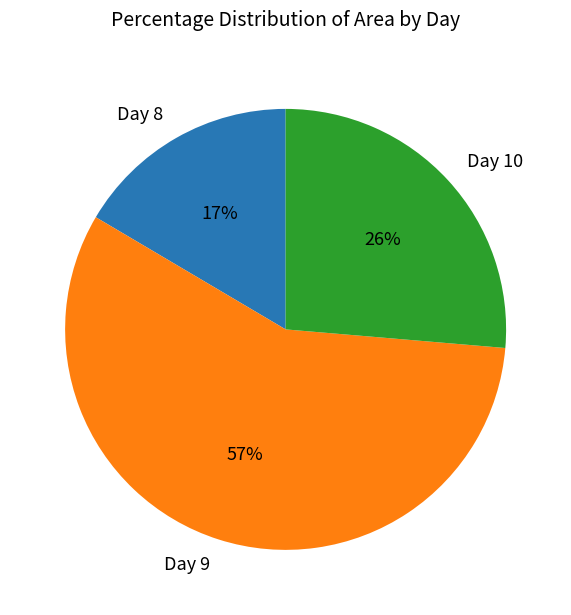

Which slice is the smallest?

Day 8